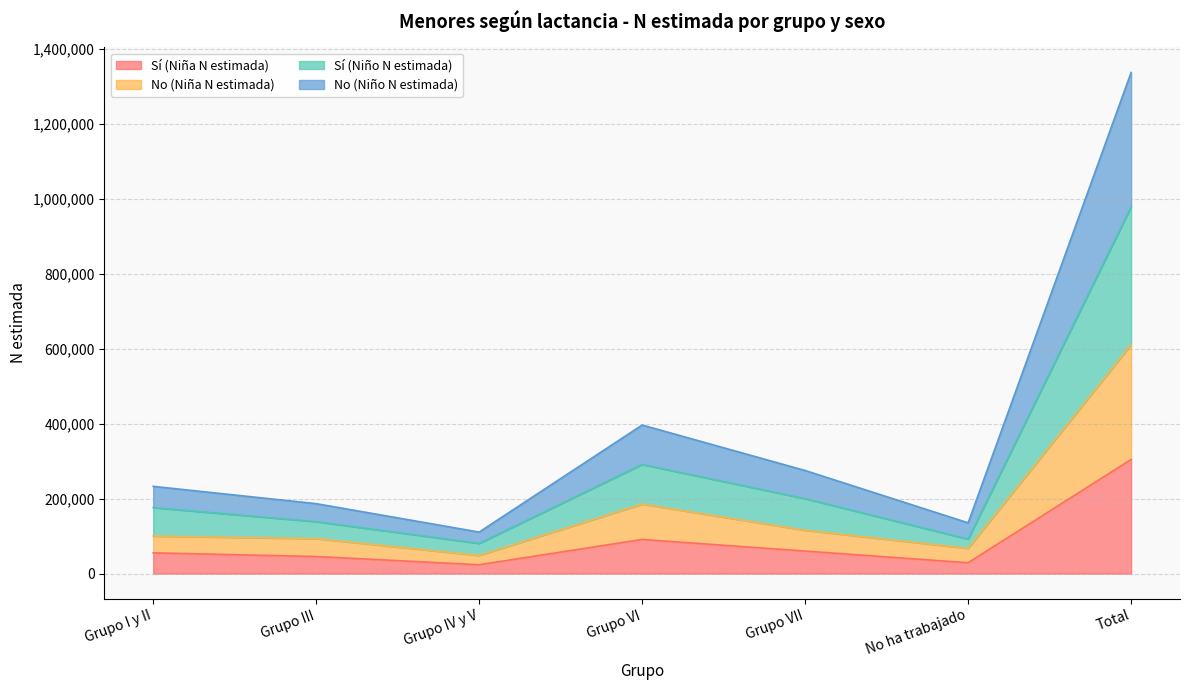

Rank the series by their average value, from lowest to highest.

Sí (Niña N estimada), No (Niña N estimada), Sí (Niño N estimada), No (Niño N estimada)